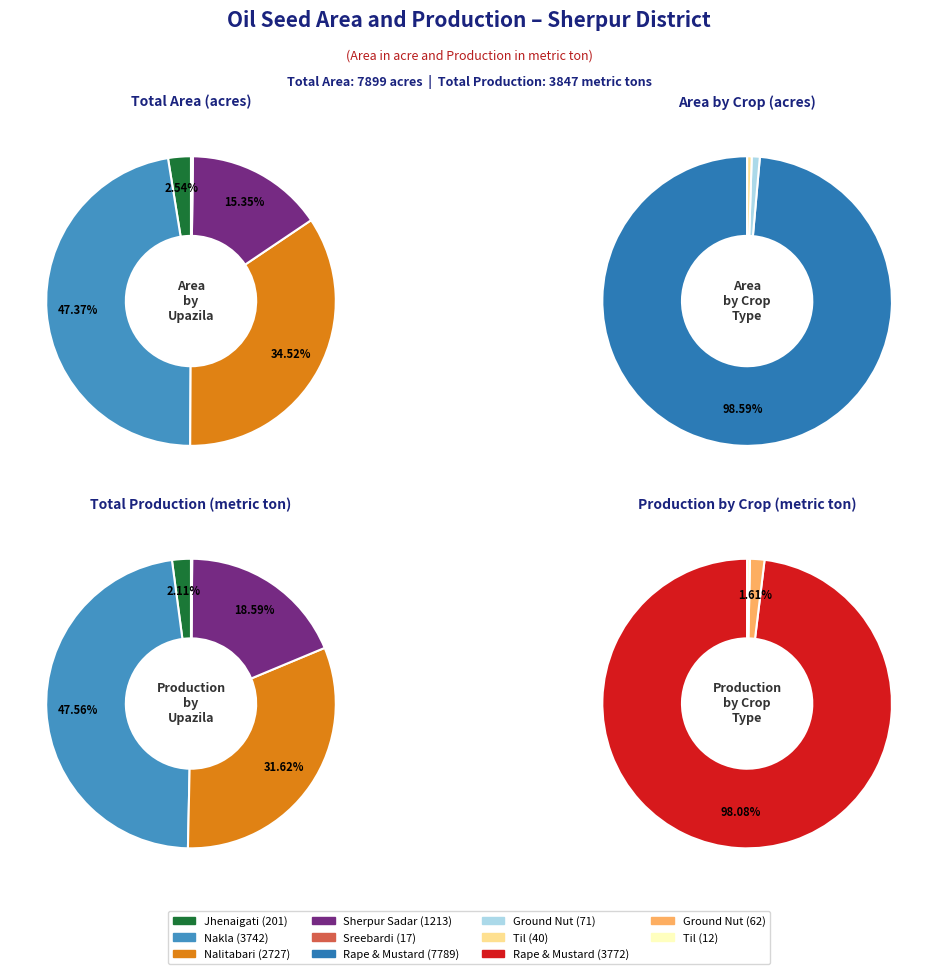

Does Nalitabari represent more than half of the total?

No